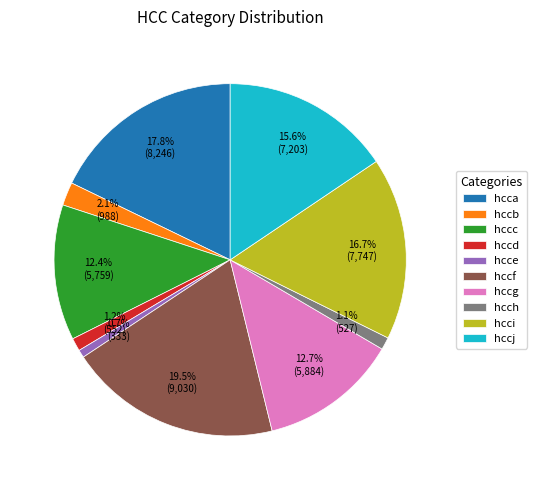

Which slice is the largest?

hccf